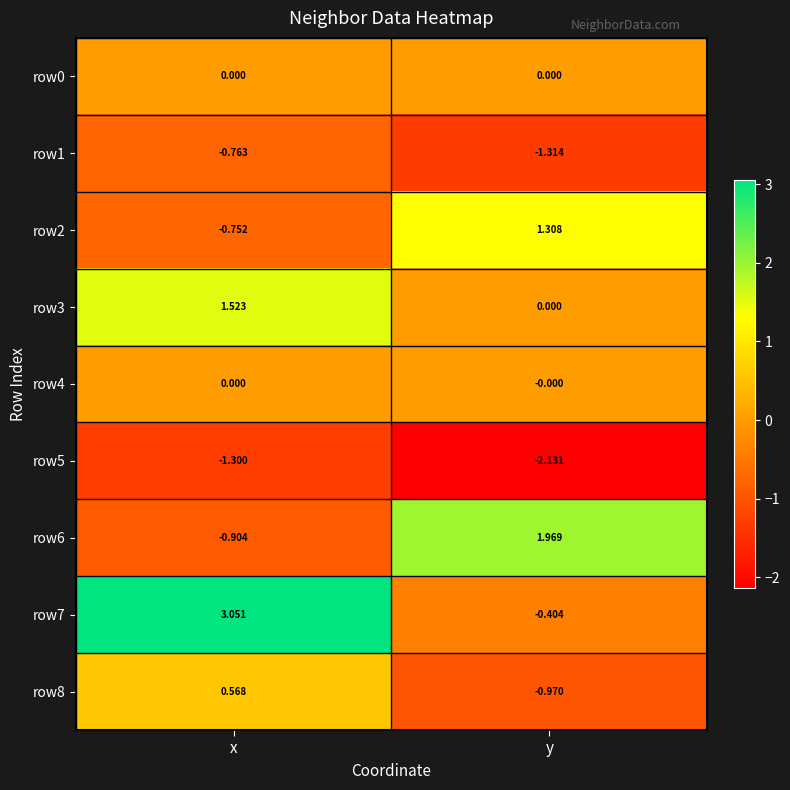

List the labels in order of row5 value, smallest first.

y, x